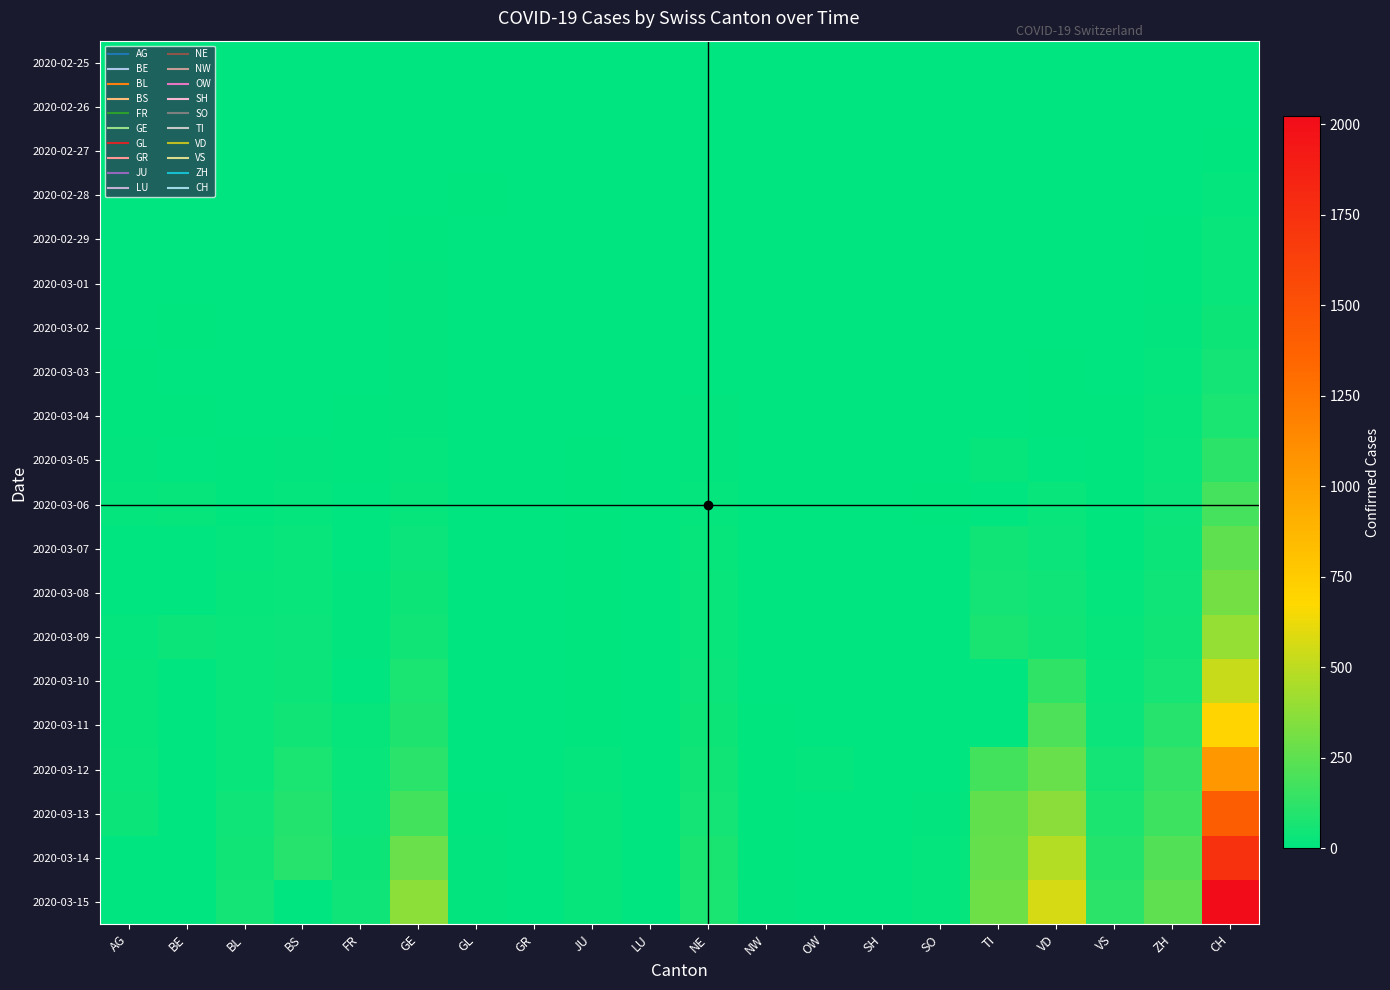

How many series are shown in this chart?

20